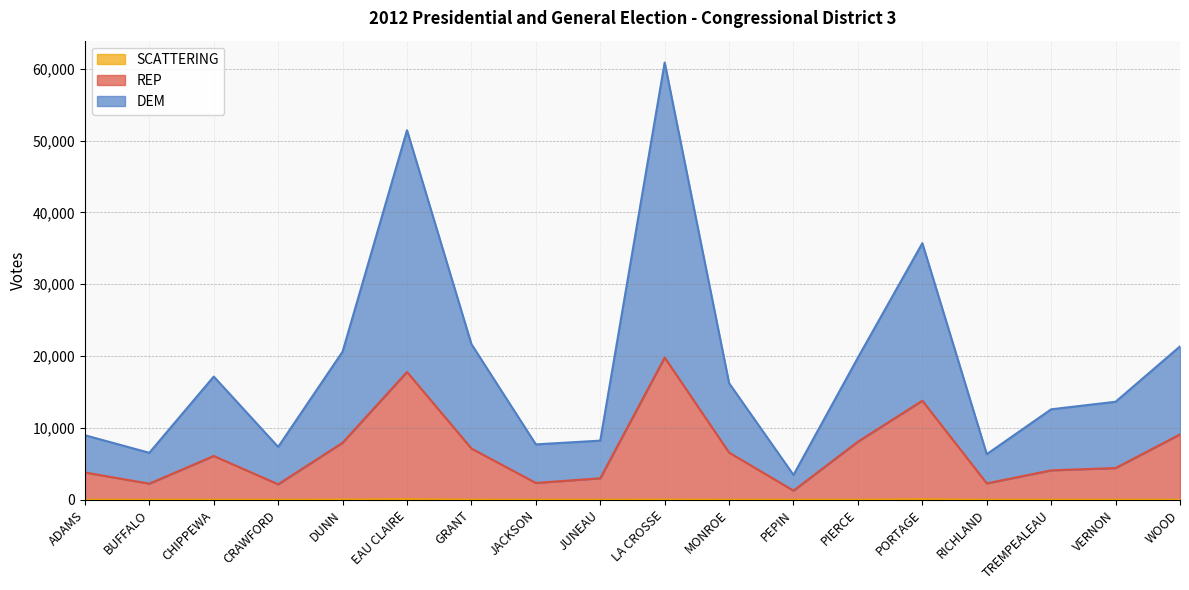

Is the value of REP at JACKSON greater than the value of SCATTERING at CRAWFORD?

Yes